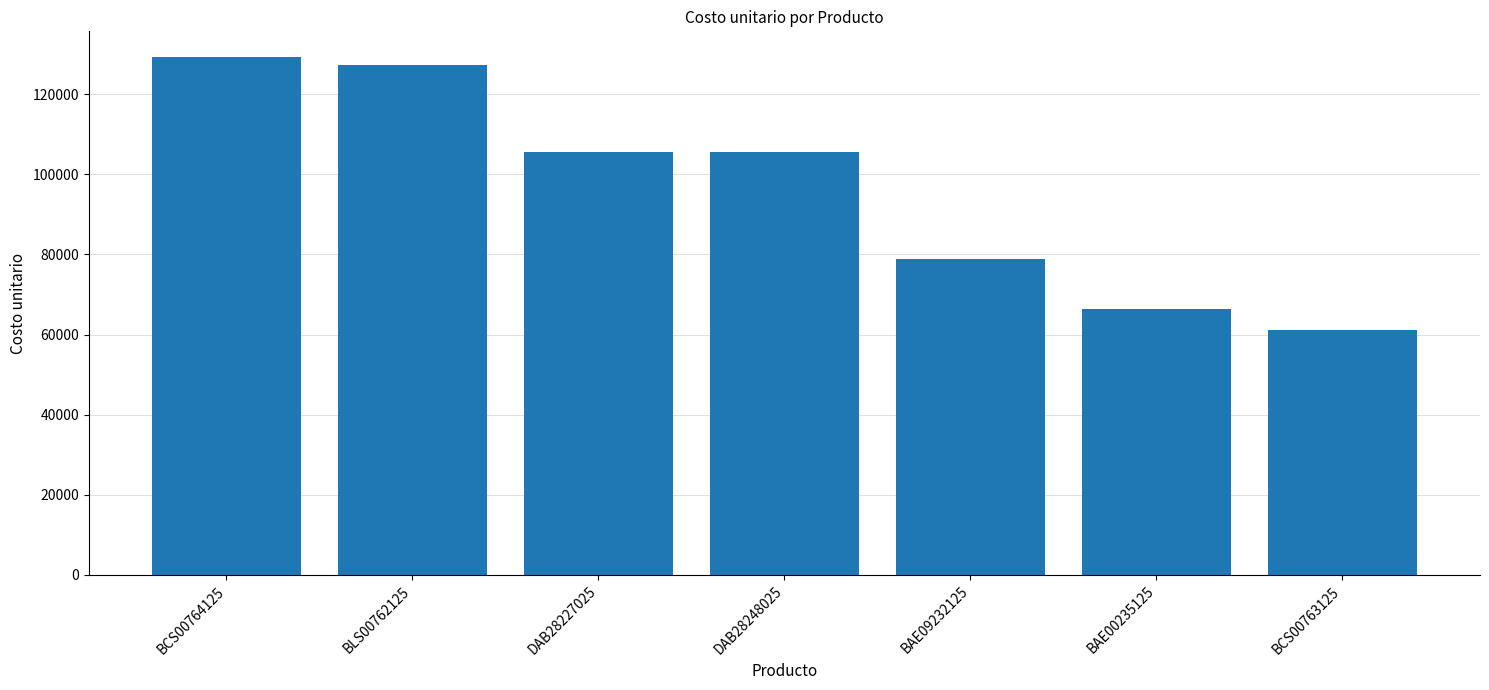

What is the label of the 1st bar from the right?

BCS00763125